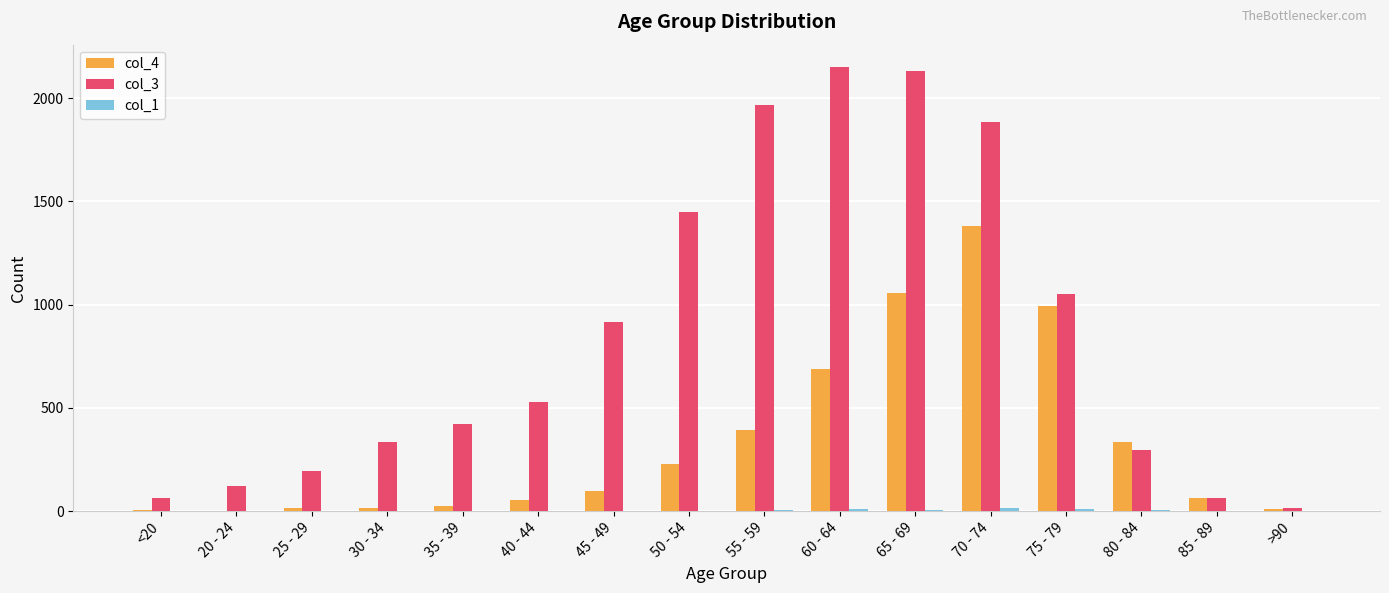

Is the value of col_3 at 35 - 39 greater than the value of col_4 at 70 - 74?

No